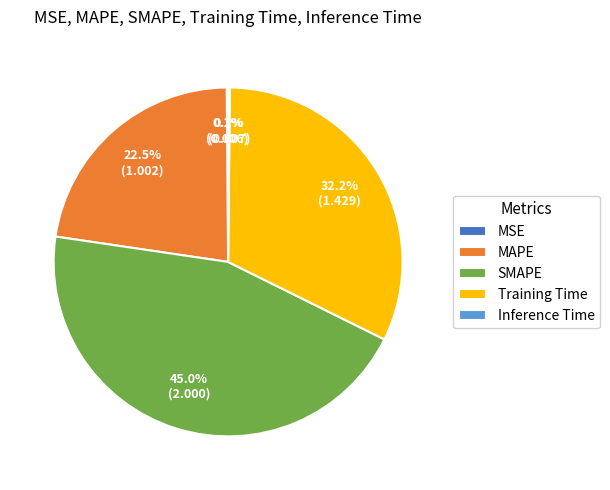

To the nearest percent, what portion does Training Time represent?

32%